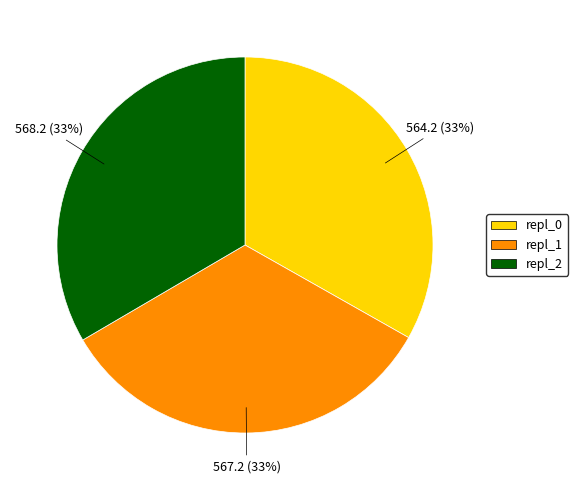

To the nearest percent, what is the average slice percentage?

33%